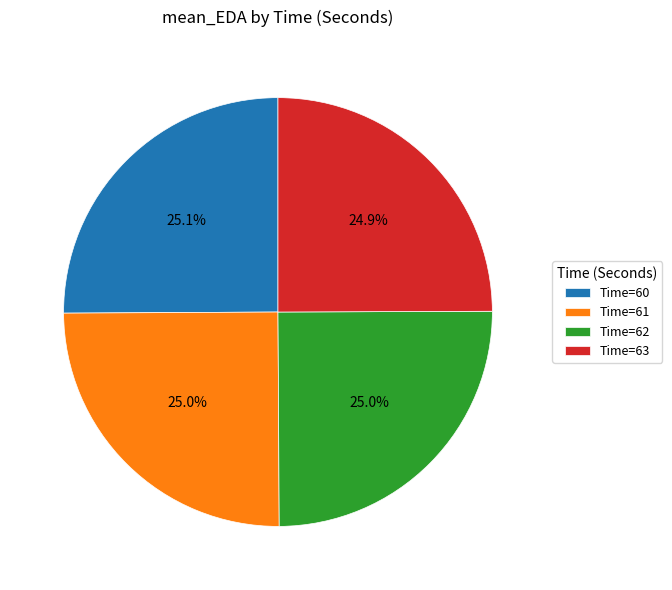

What percentage do Time=63 and Time=62 together represent?

49.9%